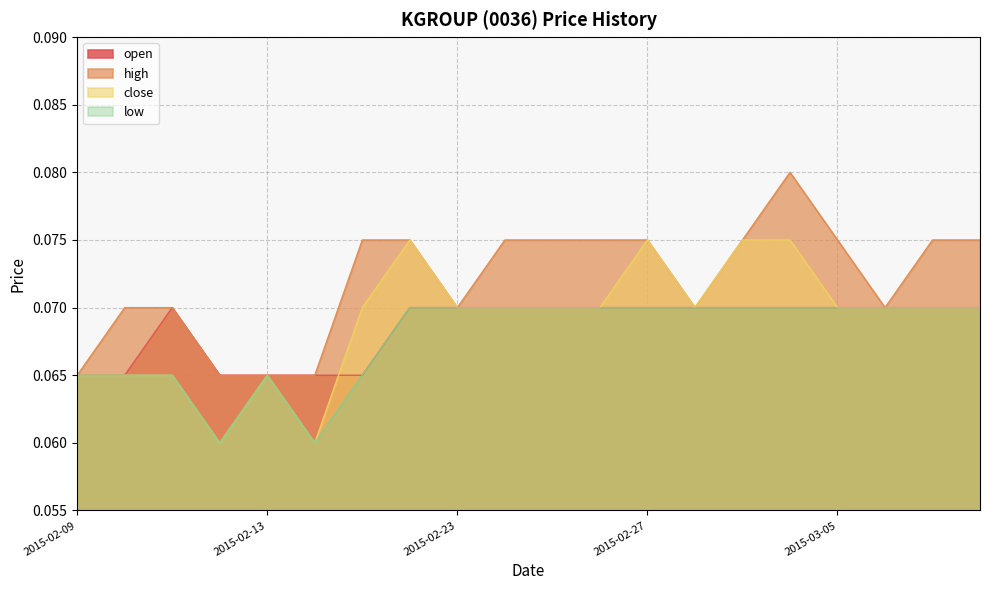

What is the sum of the open values at 2015-02-16 and 2015-02-13?

0.1